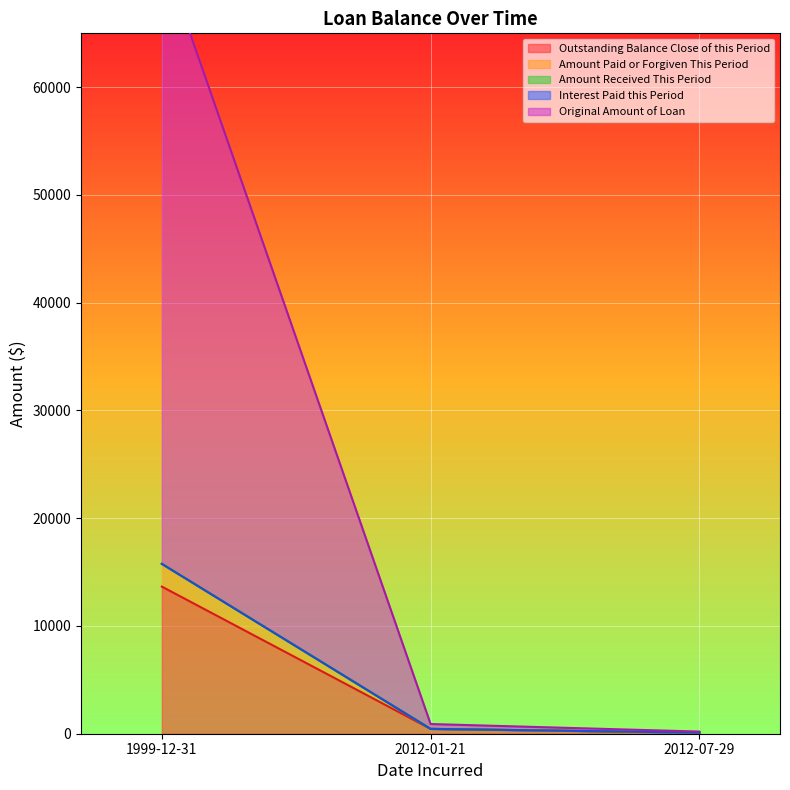

Where is Outstanding Balance Close of this Period nearest to the value 6876?

2012-01-21